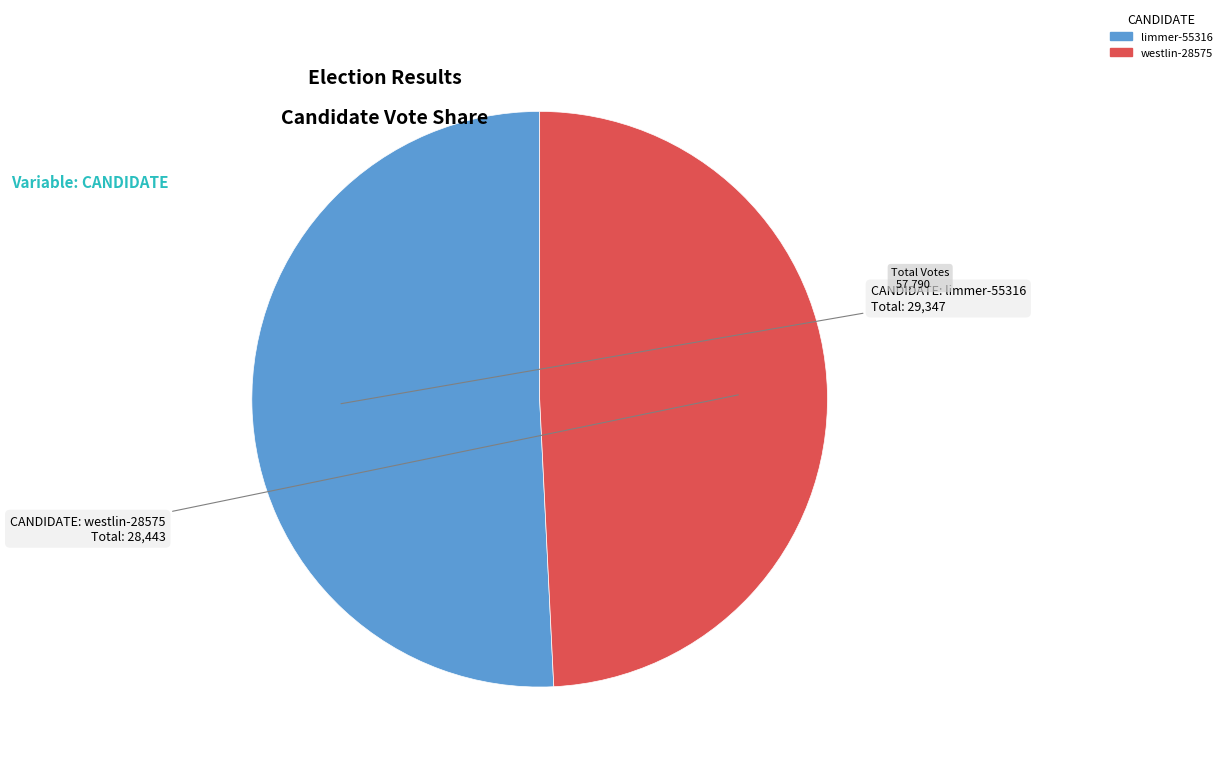

What is the majority slice?

limmer-55316